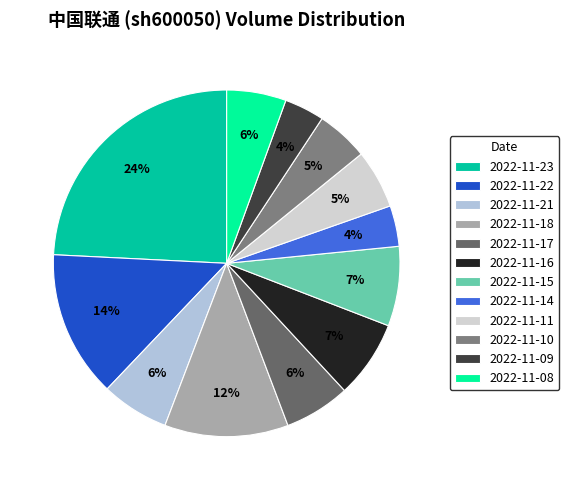

True or false: 2022-11-10 accounts for 15% of the total.

False